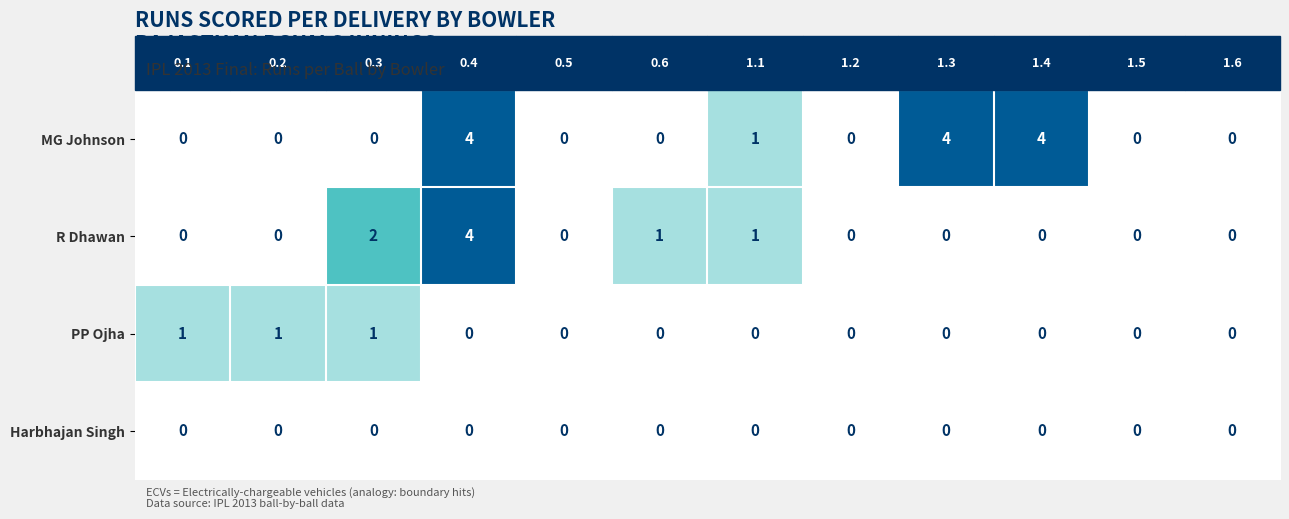

Count the R Dhawan values in the range 0 to 1.

10